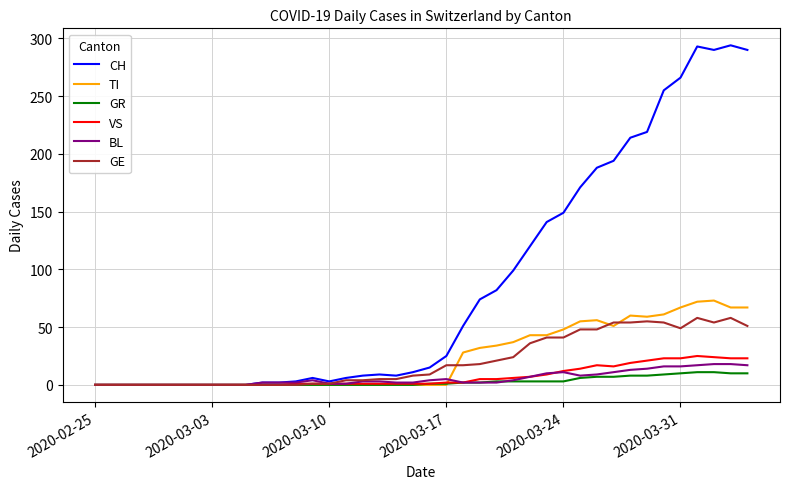

Which series has the largest total across all categories?

CH